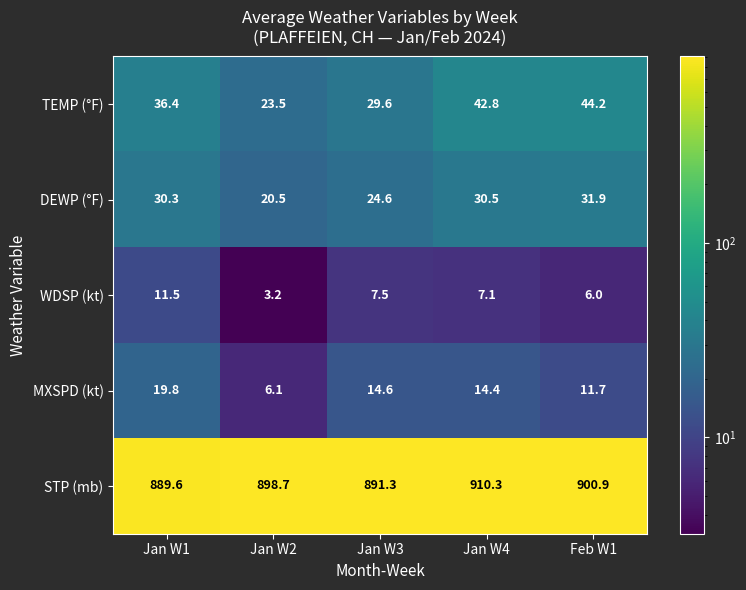

What is the maximum value for TEMP (°F)?

44.2